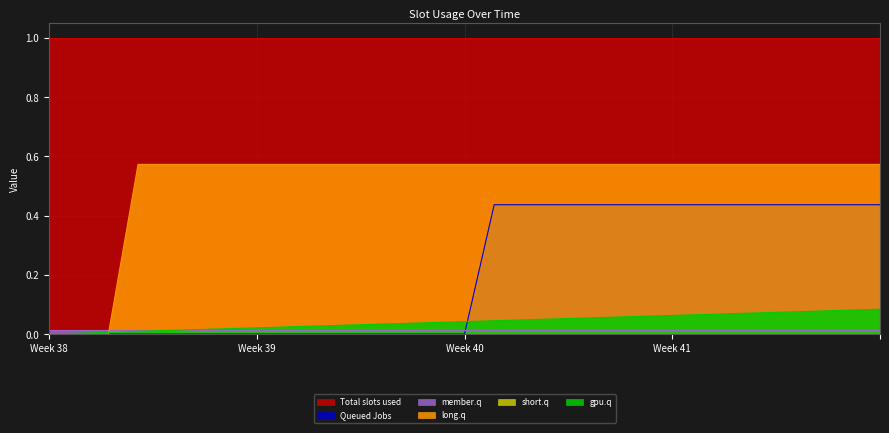

Reading right to left, transcribe all the data shown in this chart.

col_40: 0.1	0.1	0.1	0.1	0.1	0.1	0.1	0.1	0.1	0.1	0.1	0.1	0.0	0.0	0.0	0.0	0.0	0.0	0.0	0.0	0.0	0.0	0.0	0.0	0.0	0.0	0.0	0.0	0.0
col_9: 0.4	0.4	0.4	0.4	0.4	0.4	0.4	0.4	0.4	0.4	0.4	0.4	0.4	0.4	0.0	0.0	0.0	0.0	0.0	0.0	0.0	0.0	0.0	0.0	0.0	0.0	0.0	0.0	0.0
col_11: 0.6	0.6	0.6	0.6	0.6	0.6	0.6	0.6	0.6	0.6	0.6	0.6	0.6	0.6	0.6	0.6	0.6	0.6	0.6	0.6	0.6	0.6	0.6	0.6	0.6	0.6	0.0	0.0	0.0